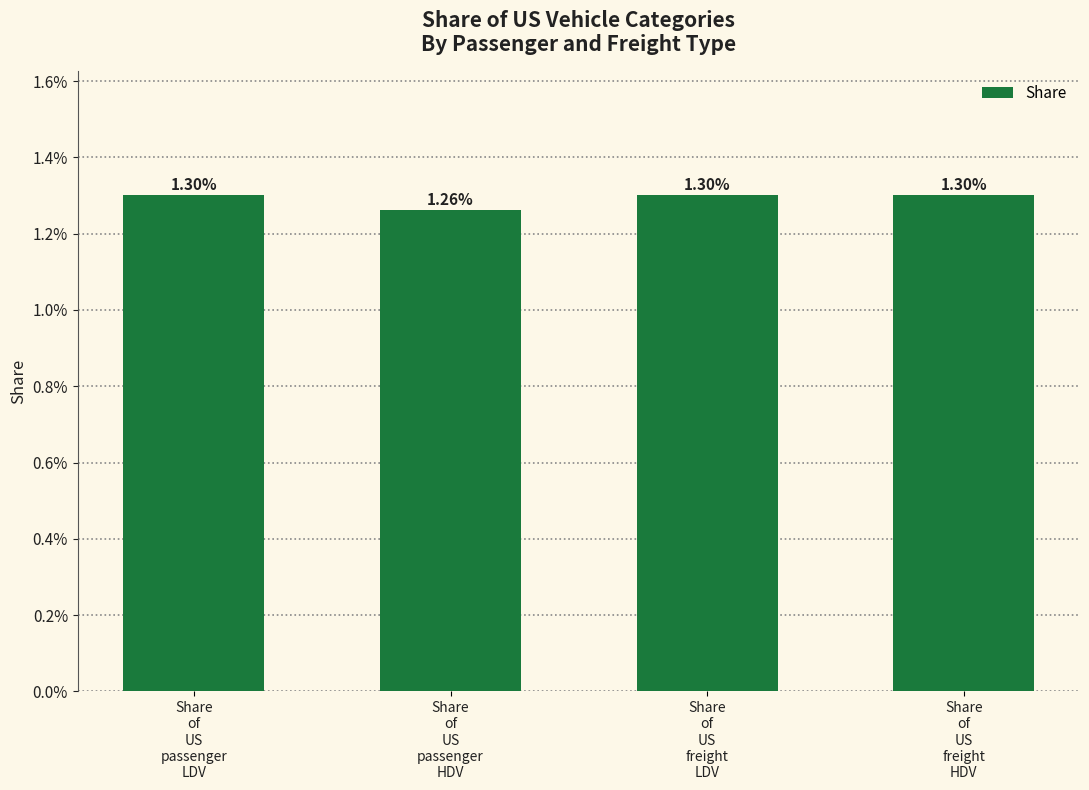

Count the values in the range 0 to 1.

4